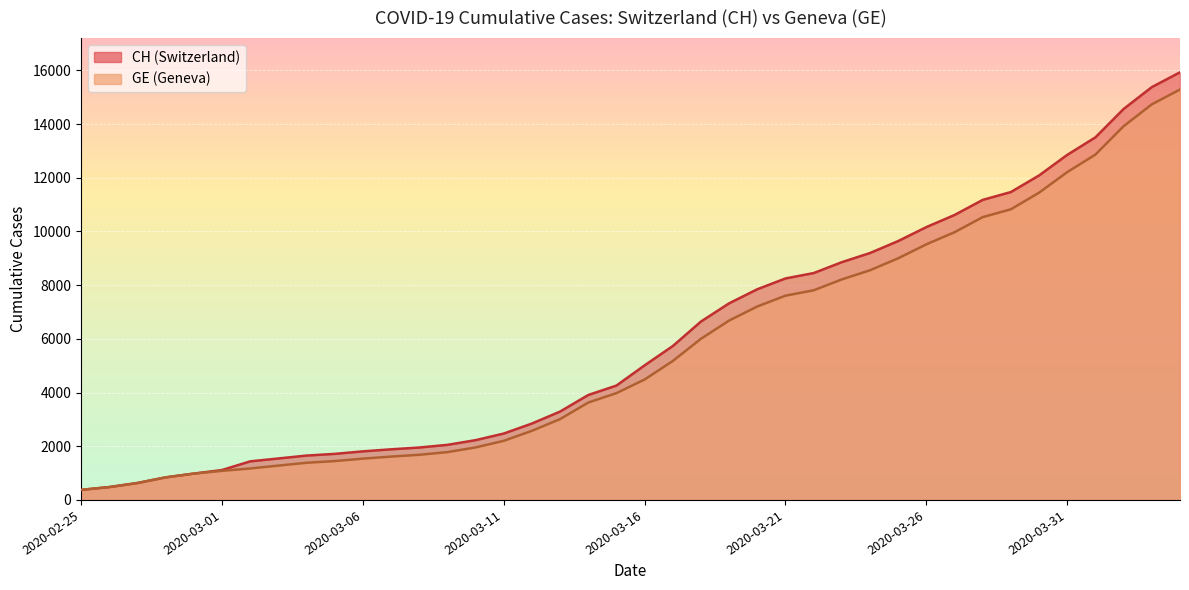

What is the total value across all series at 2020-03-28?

21708